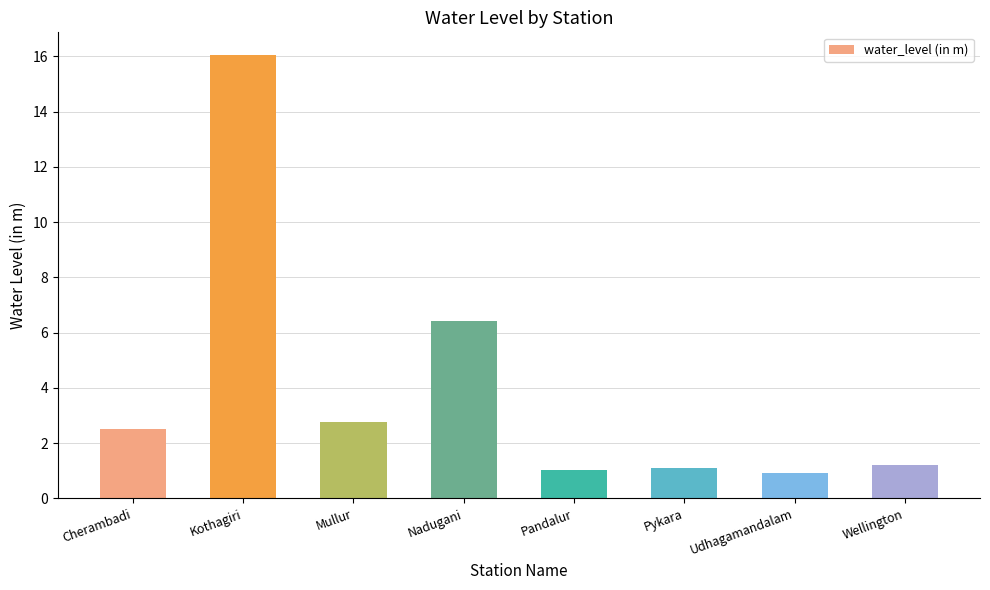

Which has a higher value, Wellington or Kothagiri?

Kothagiri